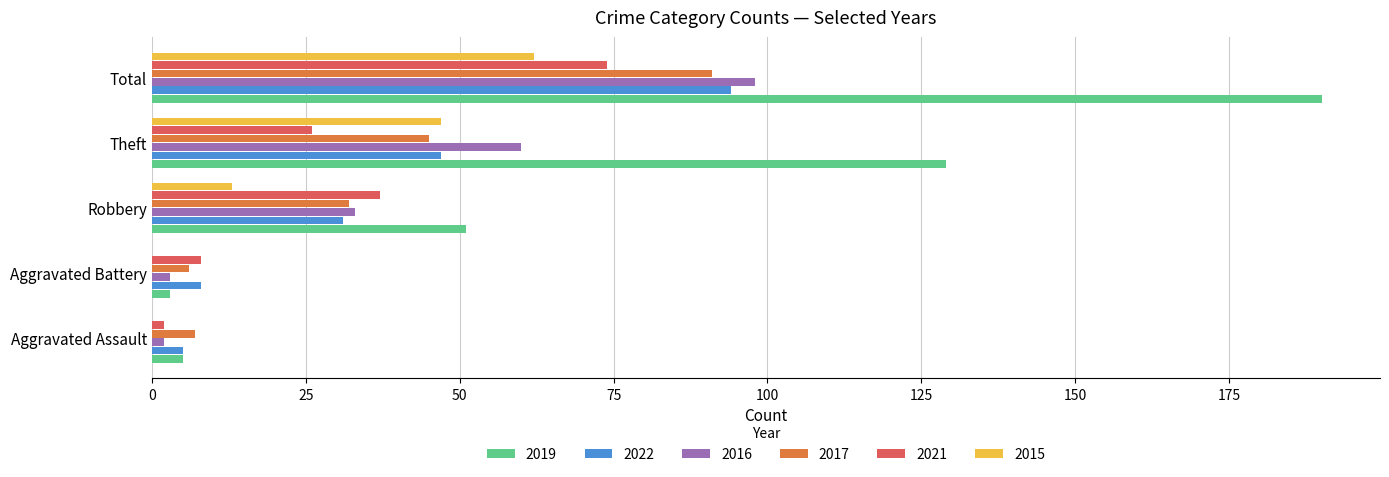

What is the sum of all 2022 values?

185